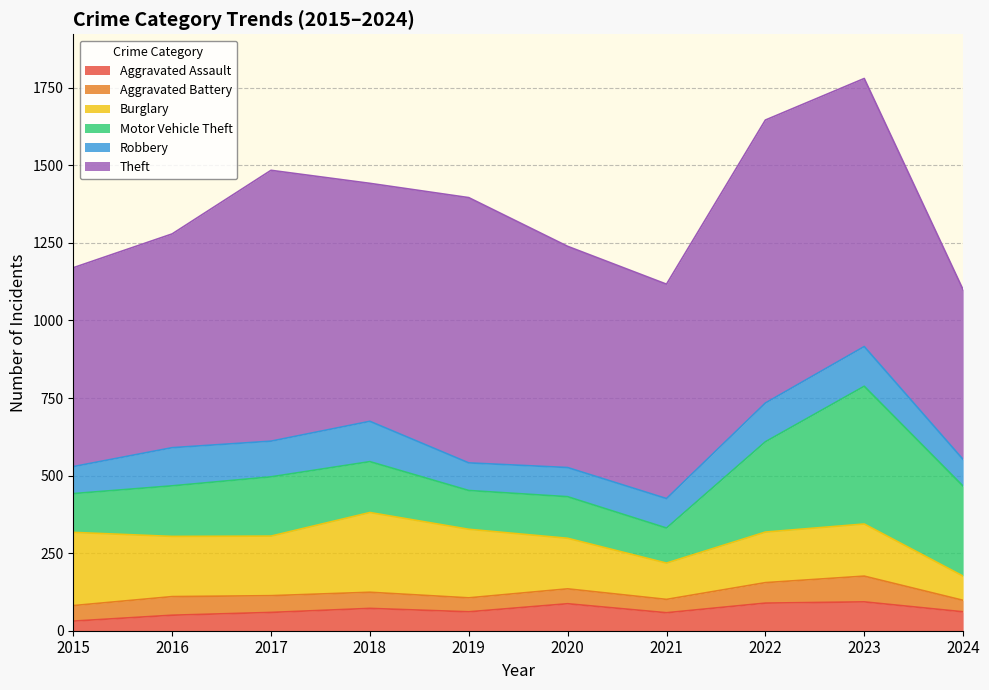

What is the smallest value displayed?

31